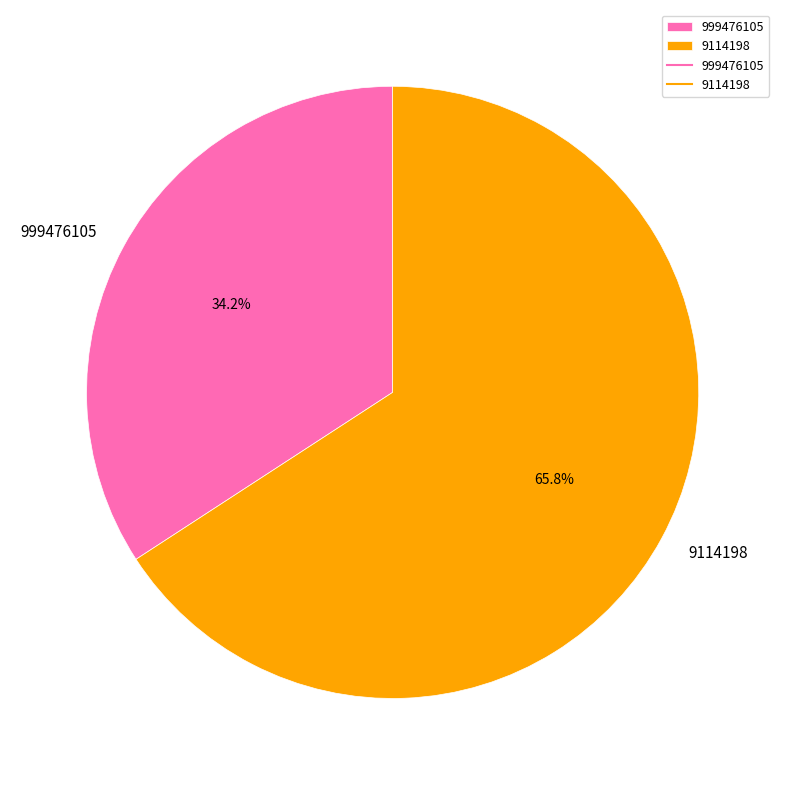

Between 999476105 and 9114198, which is larger?

9114198